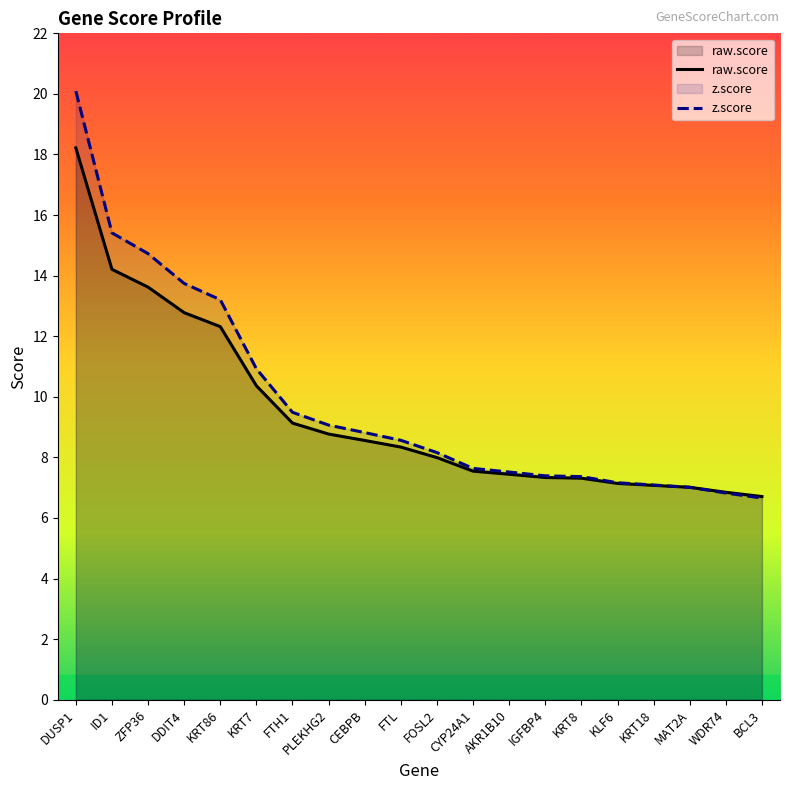

List the series in order of their overall mean, lowest first.

raw.score, z.score